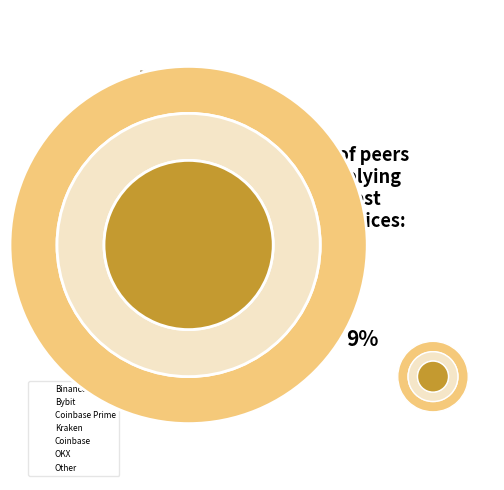

Which slice is the largest?

Binance